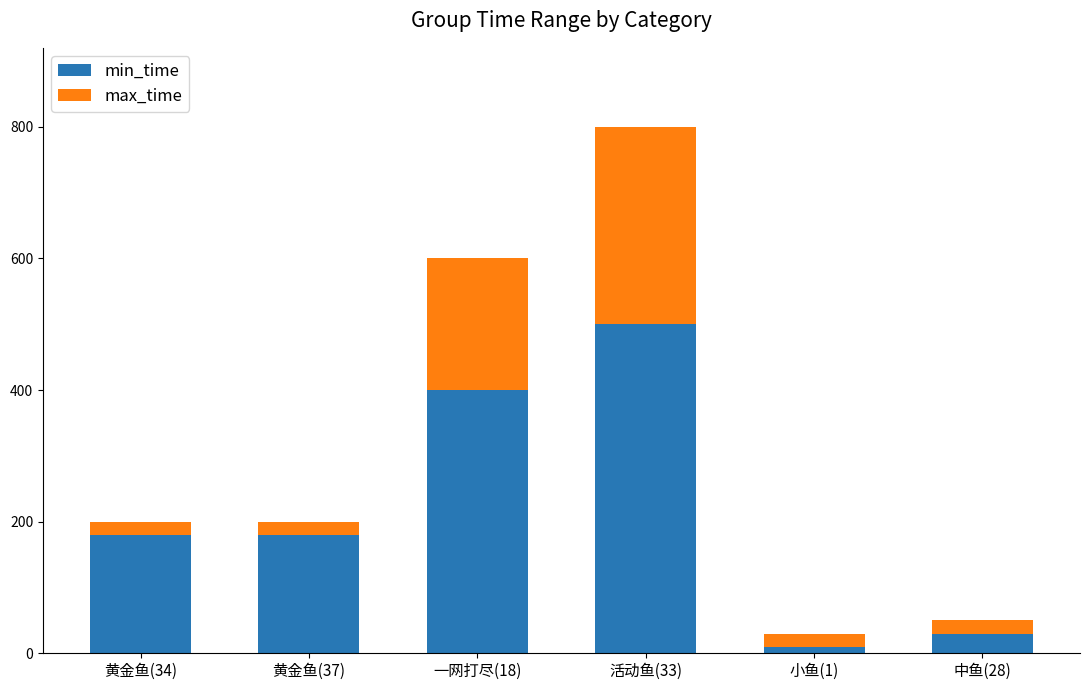

What is the difference between the maximum and minimum values in the min_time series?

490